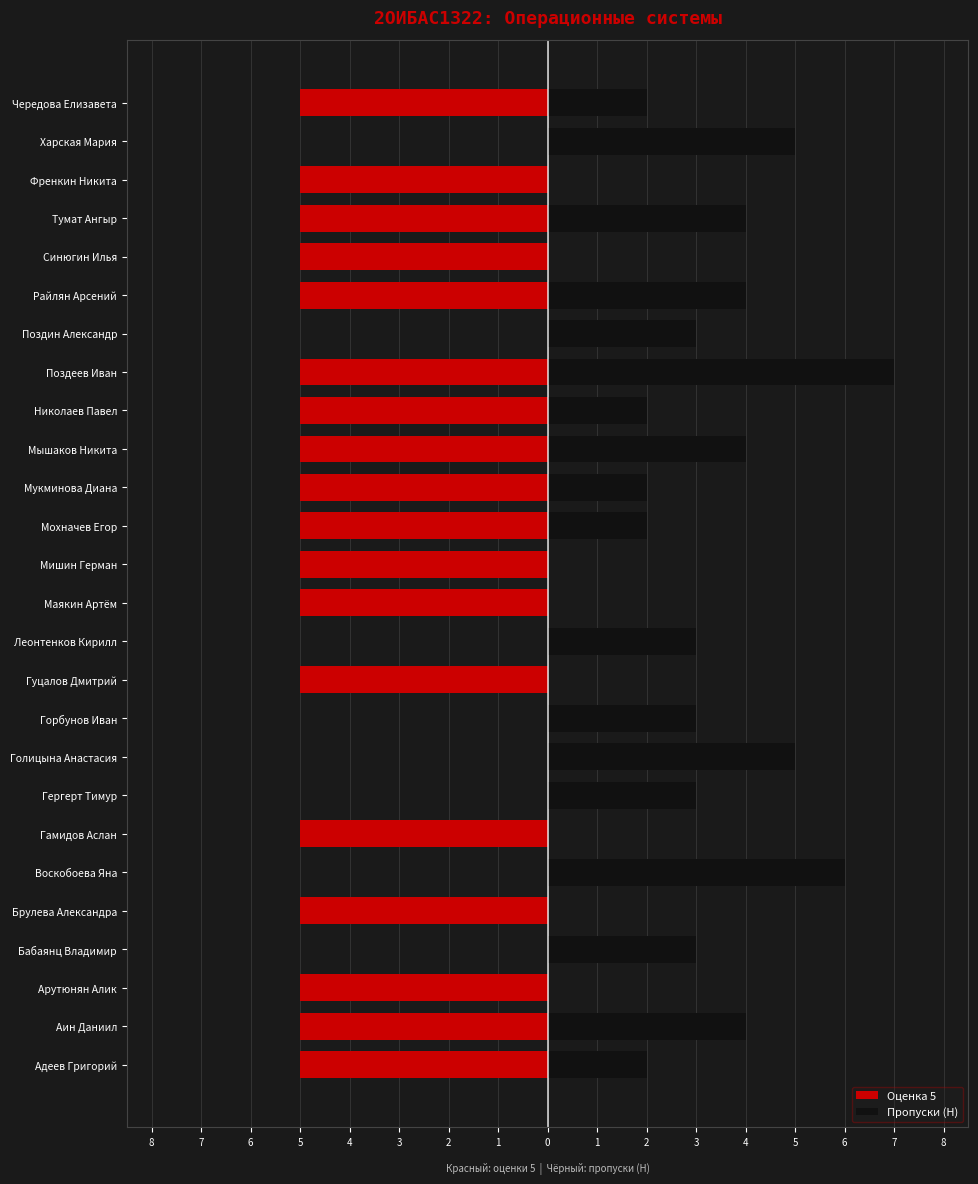

What are all the series names shown in the legend?

Оценка 5, Пропуски (Н)